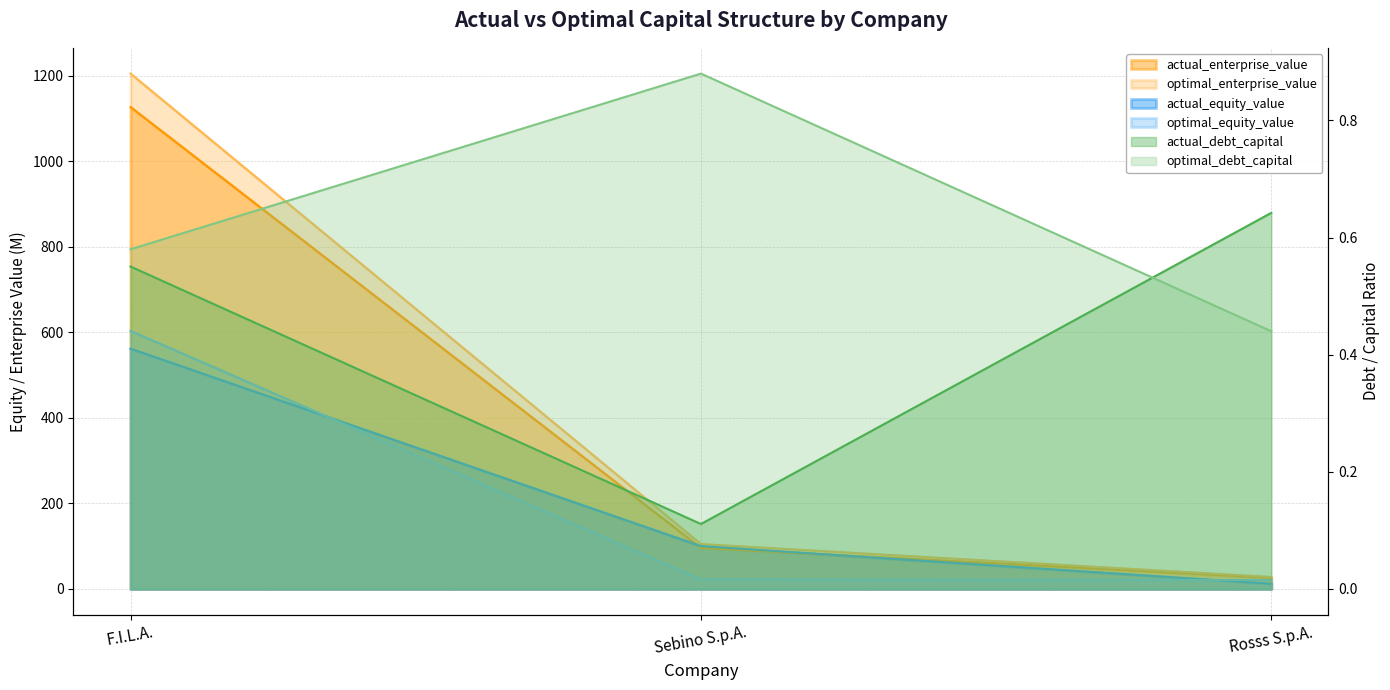

Read the optimal_debt_capital value at F.I.L.A..

0.6